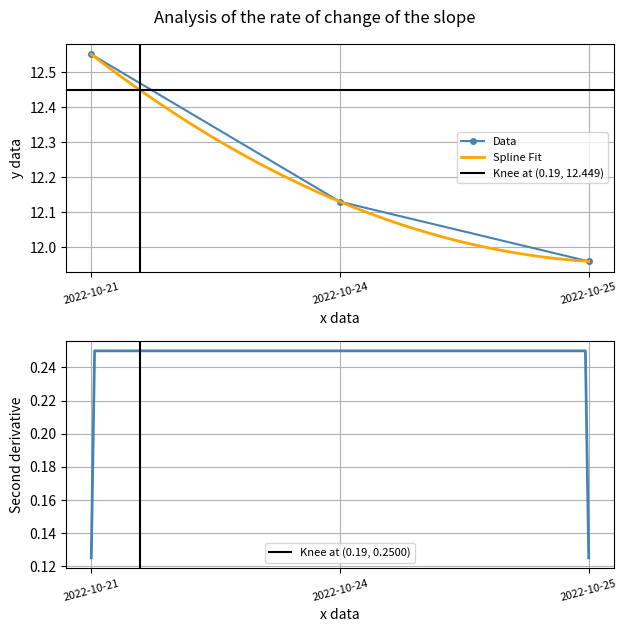

Between 2022-10-25 and 2022-10-24, which is larger?

2022-10-24